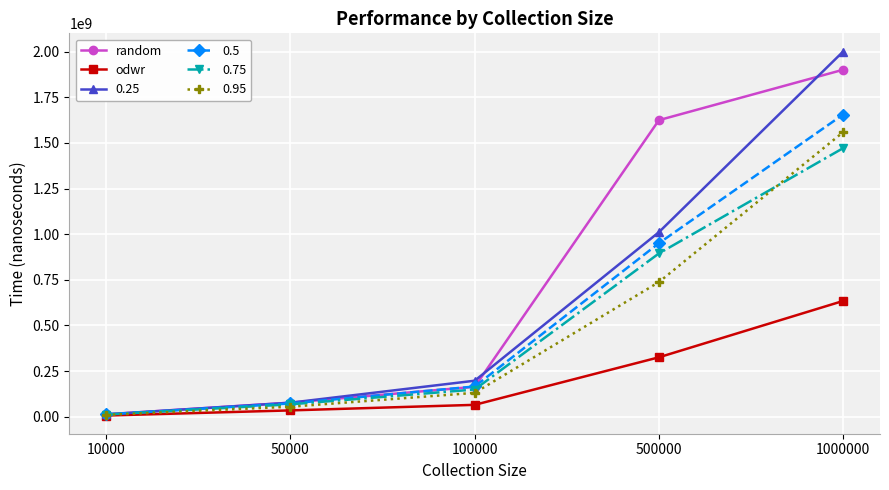

Which category has the lowest value across all series?

10000